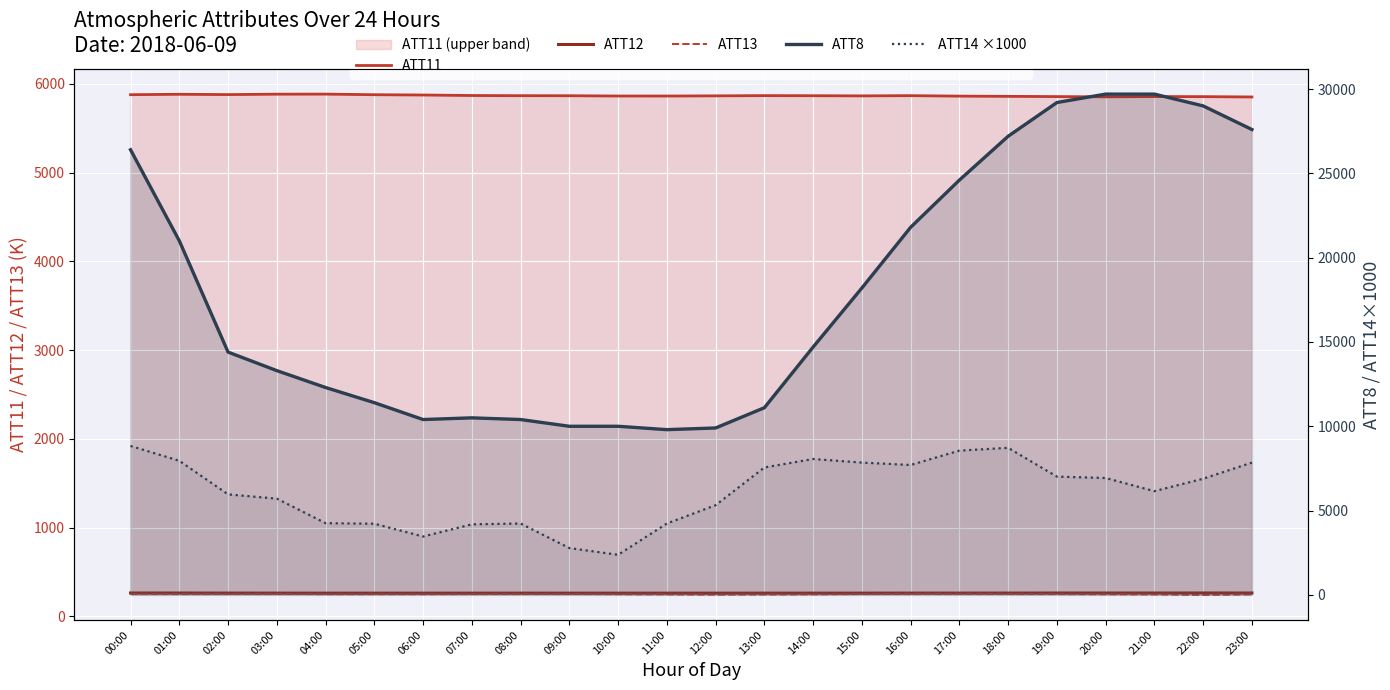

What is the difference between the maximum and minimum values in the ATT11 series?

32.2